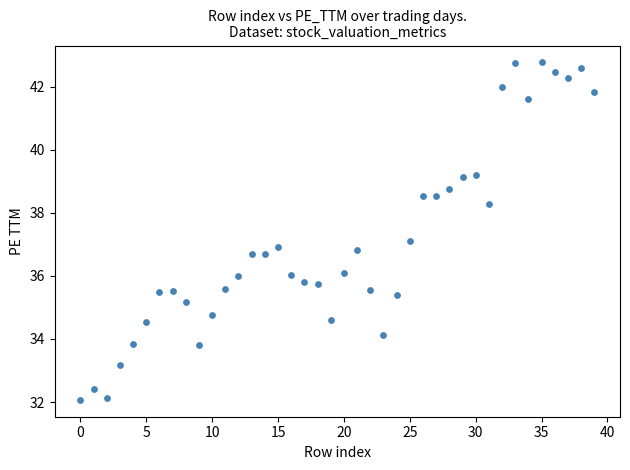

What is the range of Y values (max minus min)?

10.7